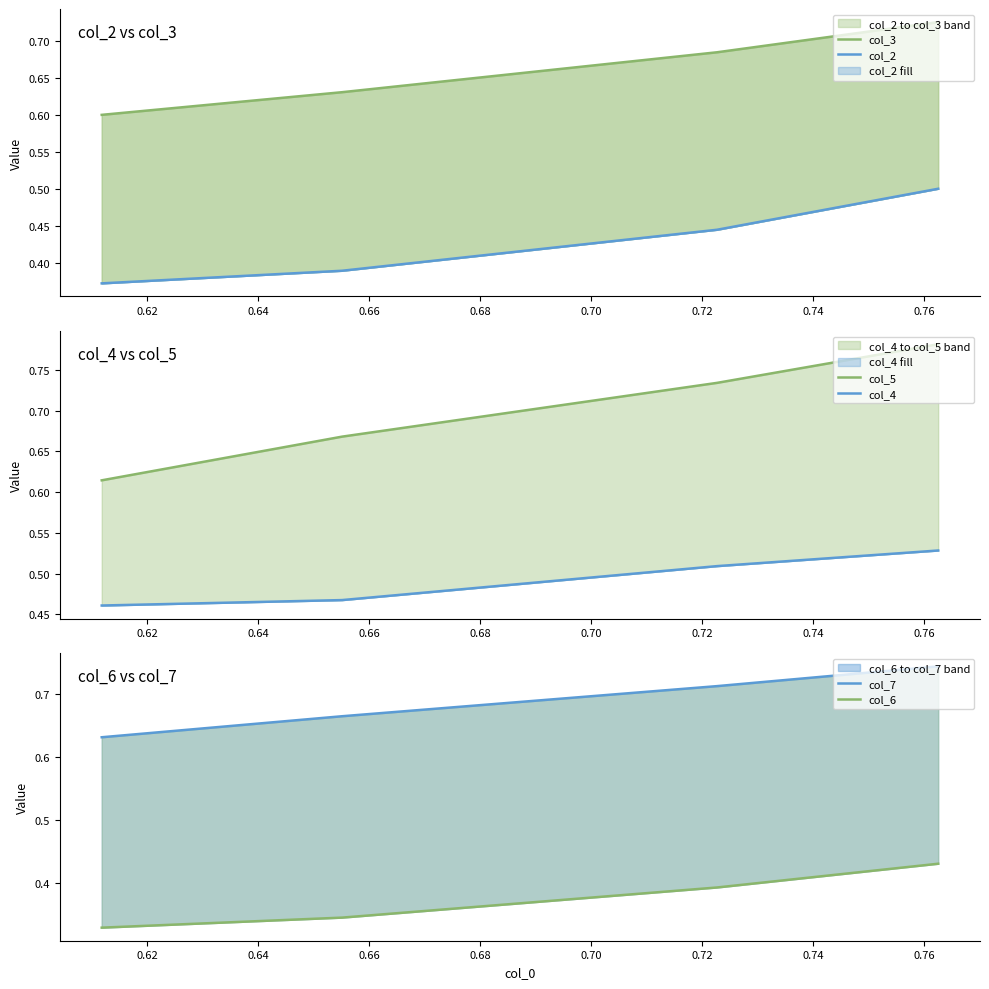

The col_4 series shows 0.1 at 0.62. True or false?

False